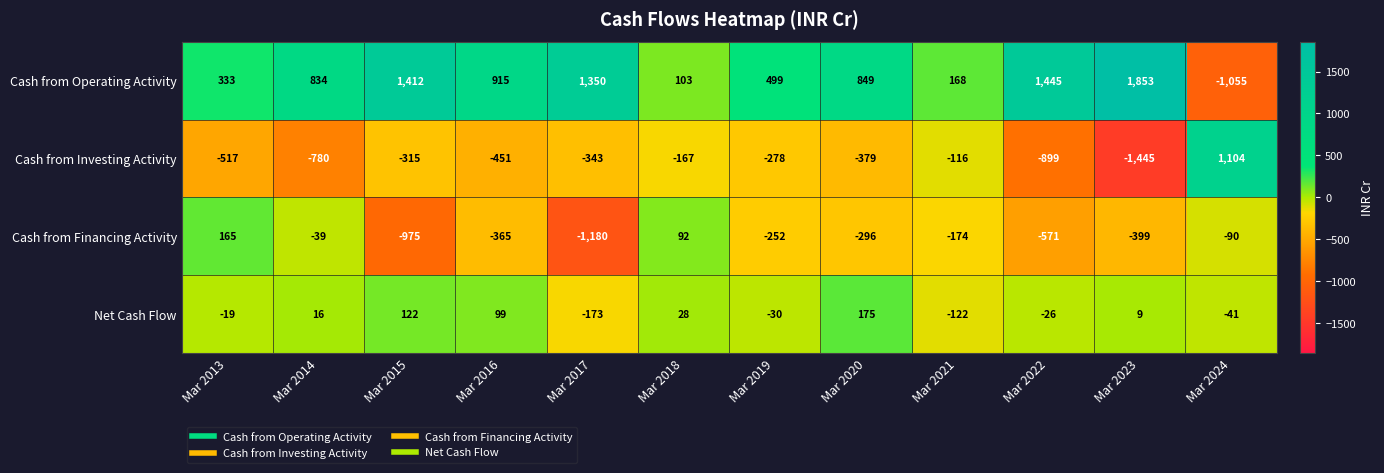

What is the total value across all series at Mar 2016?

198